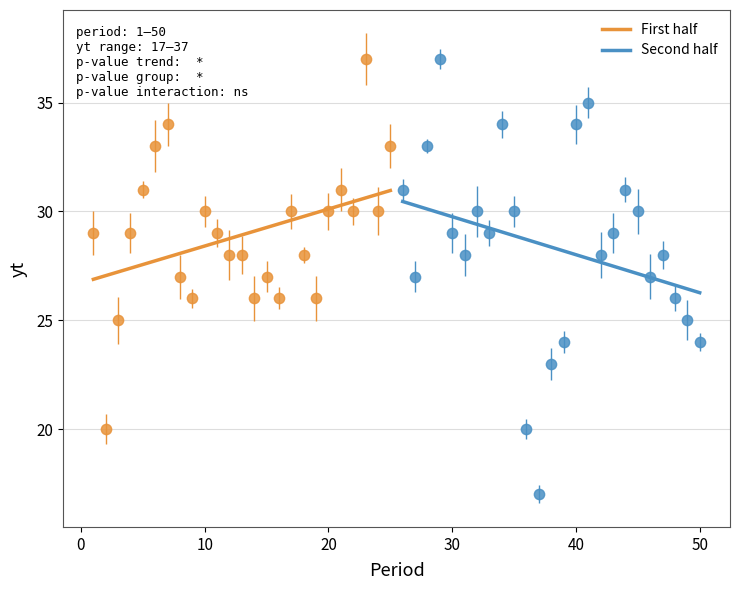

Which series has the largest Y range (max minus min)?

Second half